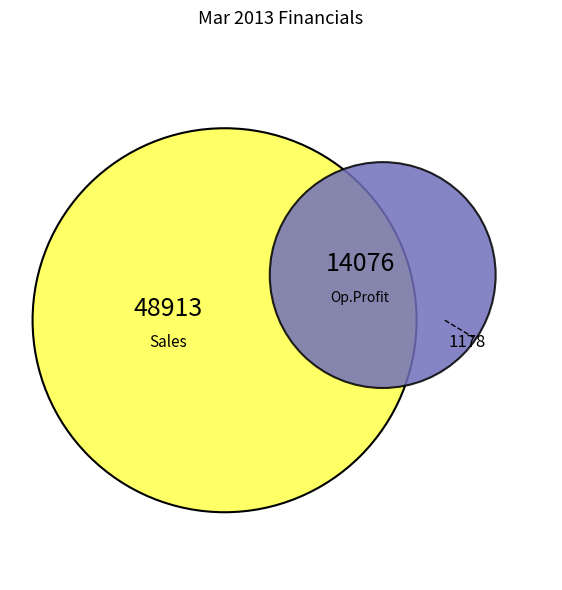

Is it true that Expenses is 38% of the pie?

False